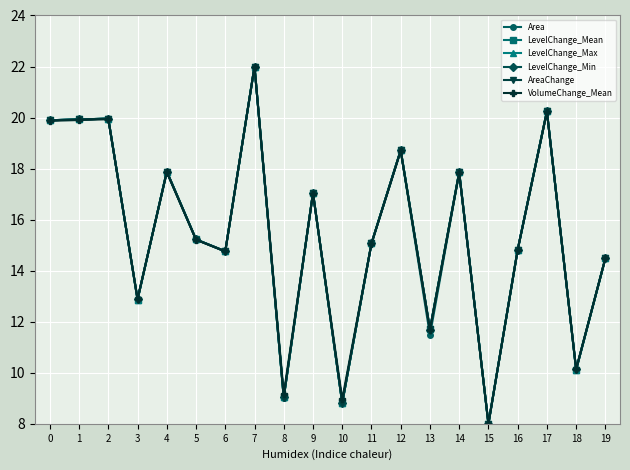

What is the value of the LevelChange_Max point at the 7th from the left?

14.8